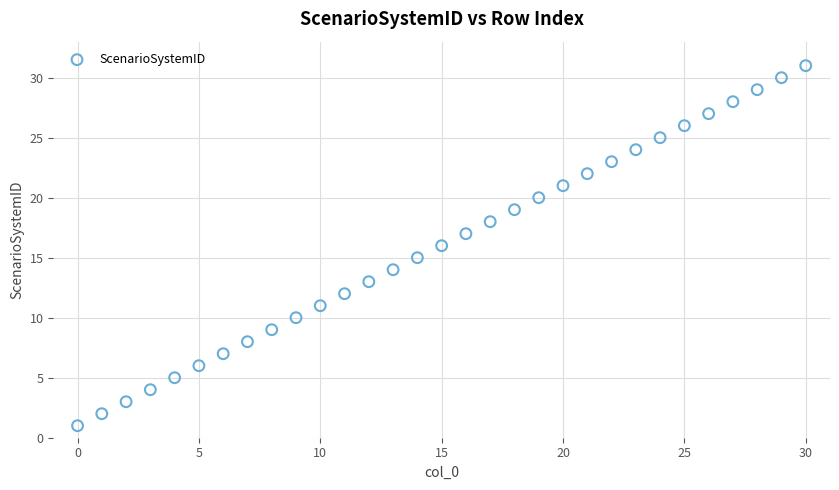

What is the range of Y values (max minus min)?

30